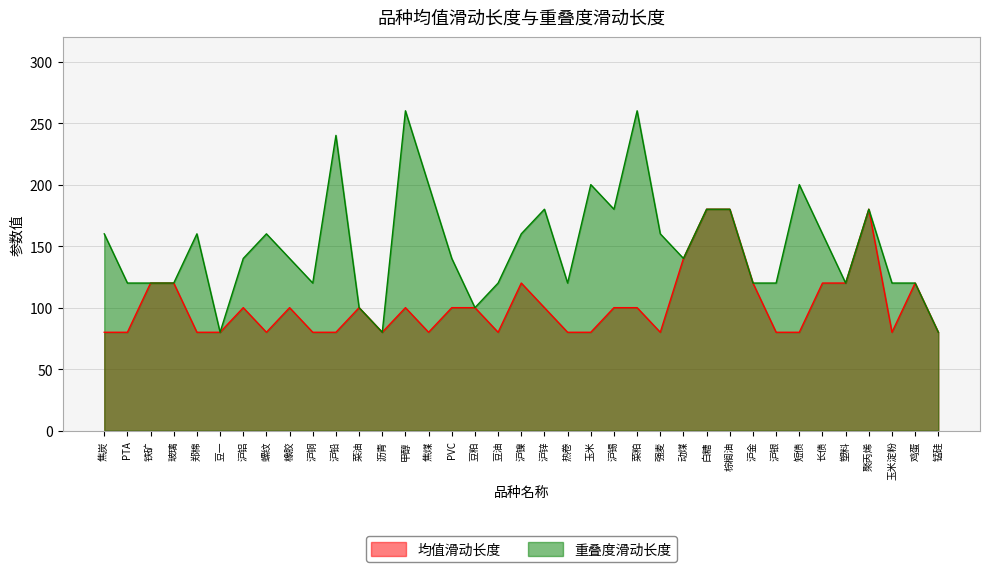

Which series changed the most between 棕榈油 and 长债?

均值滑动长度